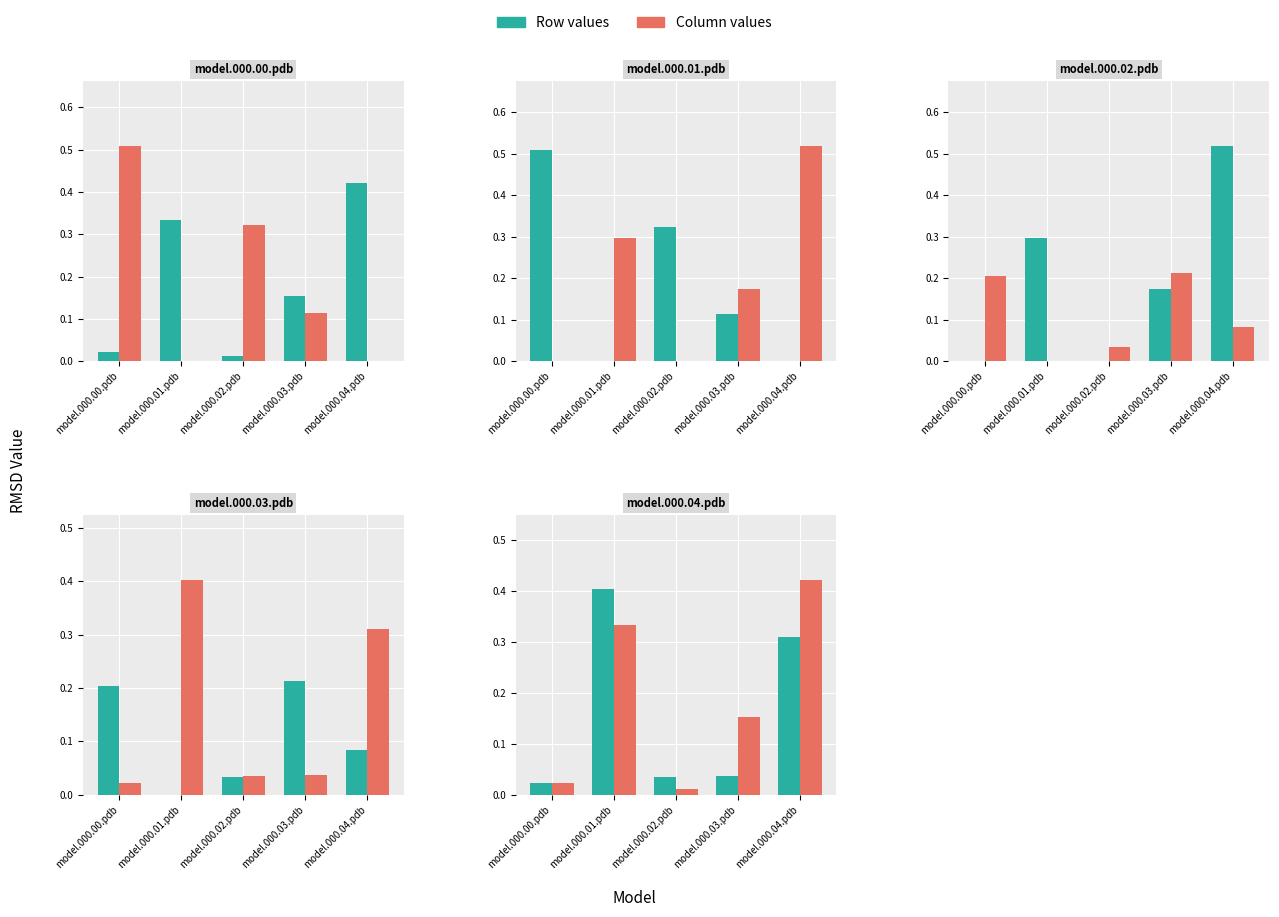

True or false: model.000.02.pdb has a value of 0.2 at model.000.03.pdb.

True